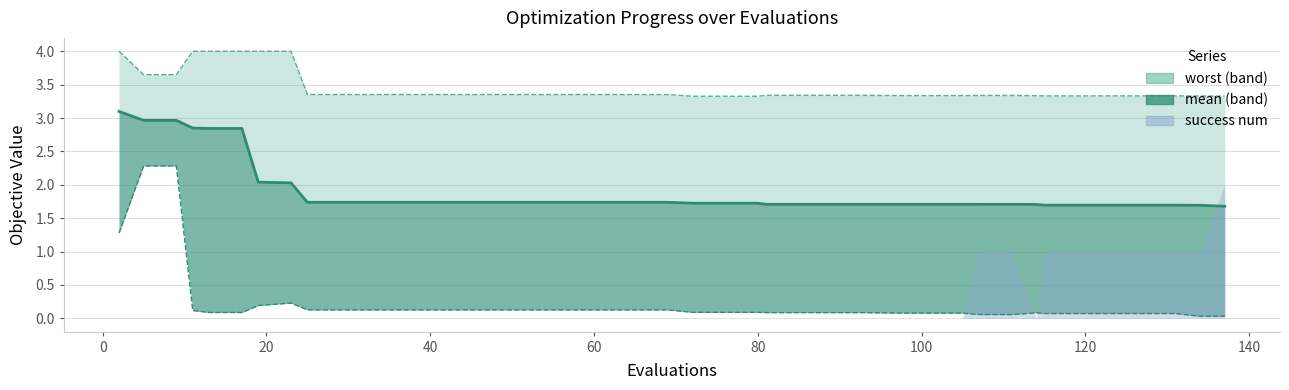

How many lines are shown in the chart?

3